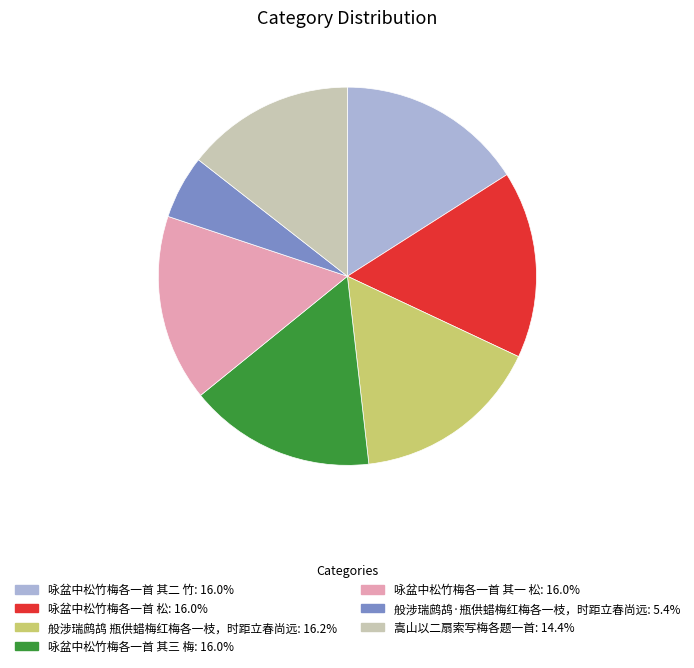

True or false: 咏盆中松竹梅各一首 其一 松 accounts for 24% of the total.

False